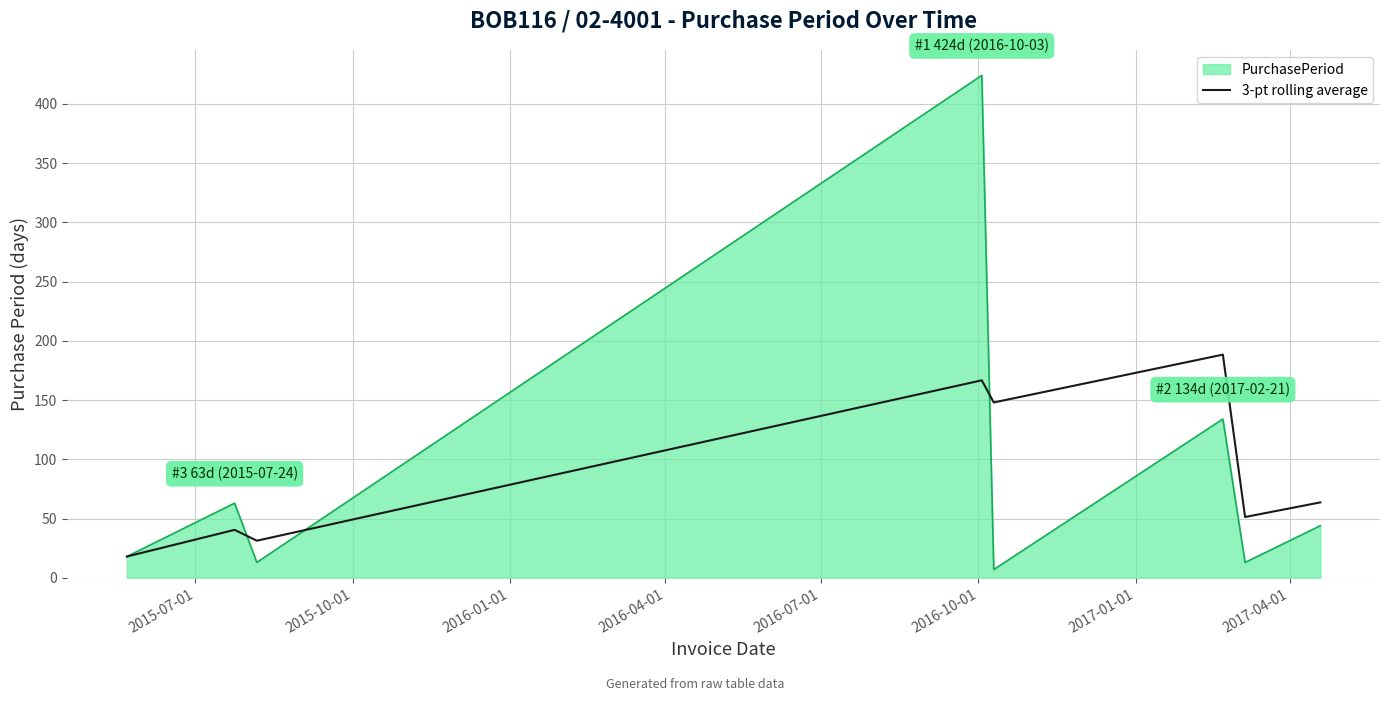

What is the maximum value for 3-pt rolling average?

188.3